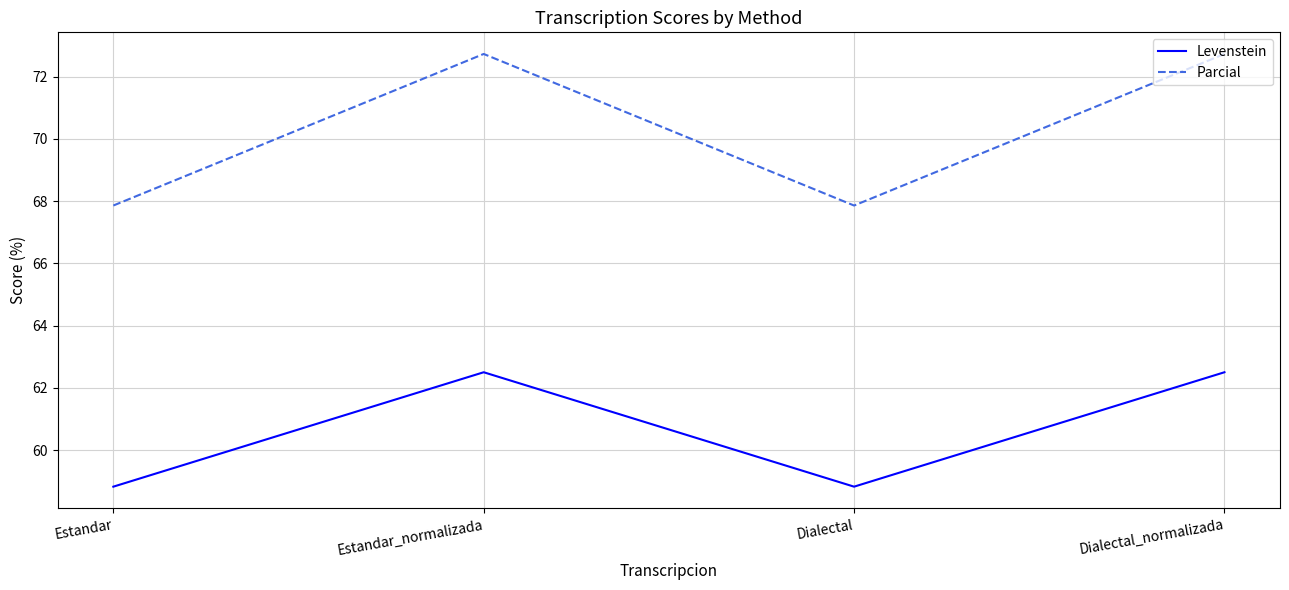

At how many categories does at least one series exceed 66?

4